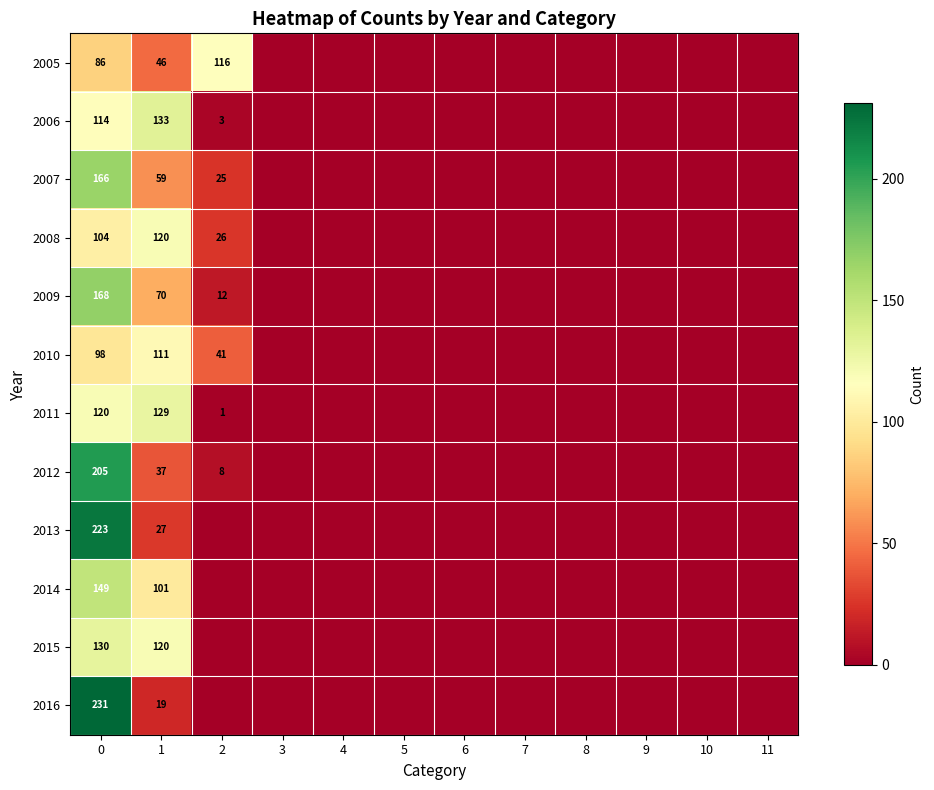

Is the value of 2016 at 0 greater than the value of 2008 at 2?

Yes